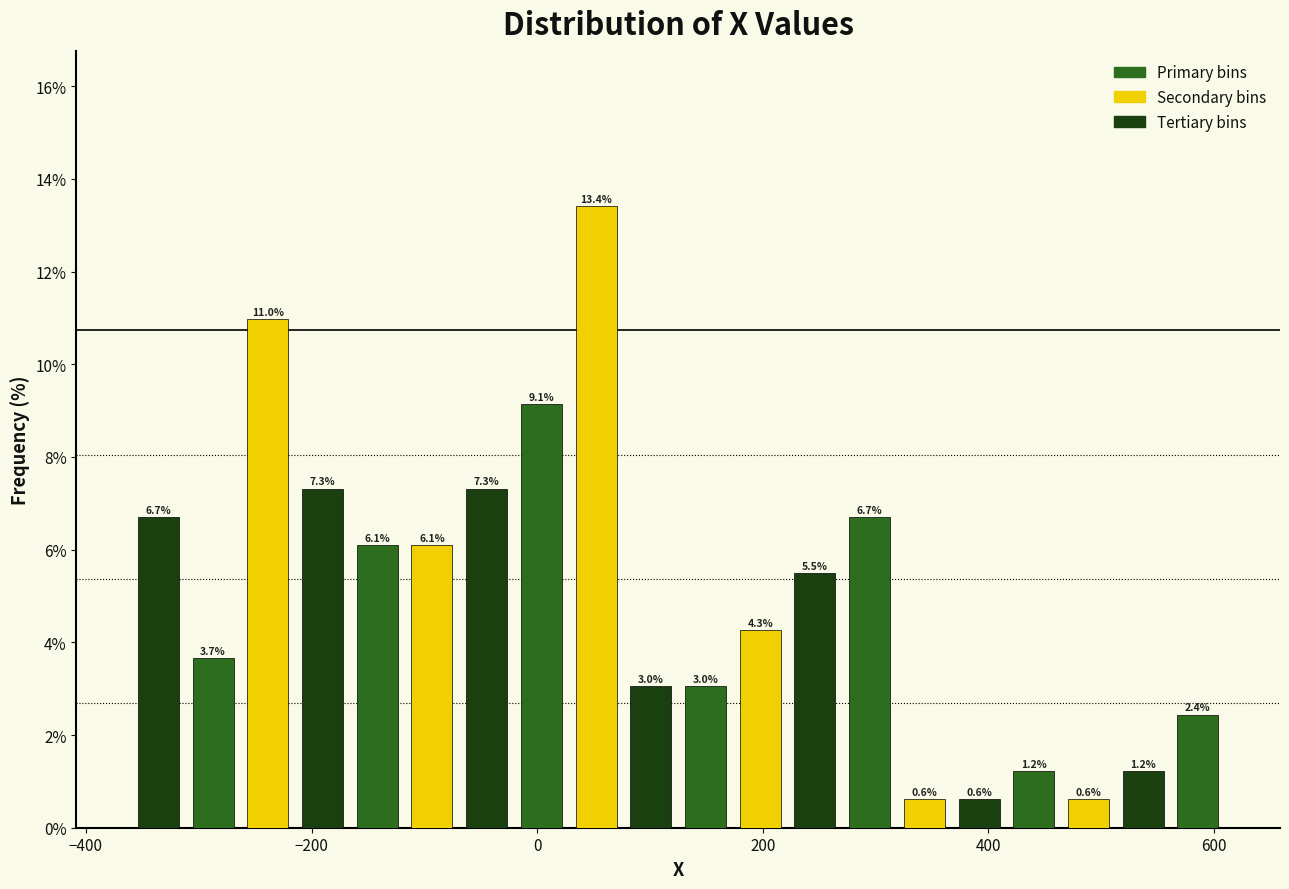

Read against the x-axis, roughly where is the centre of the tallest bar?

60